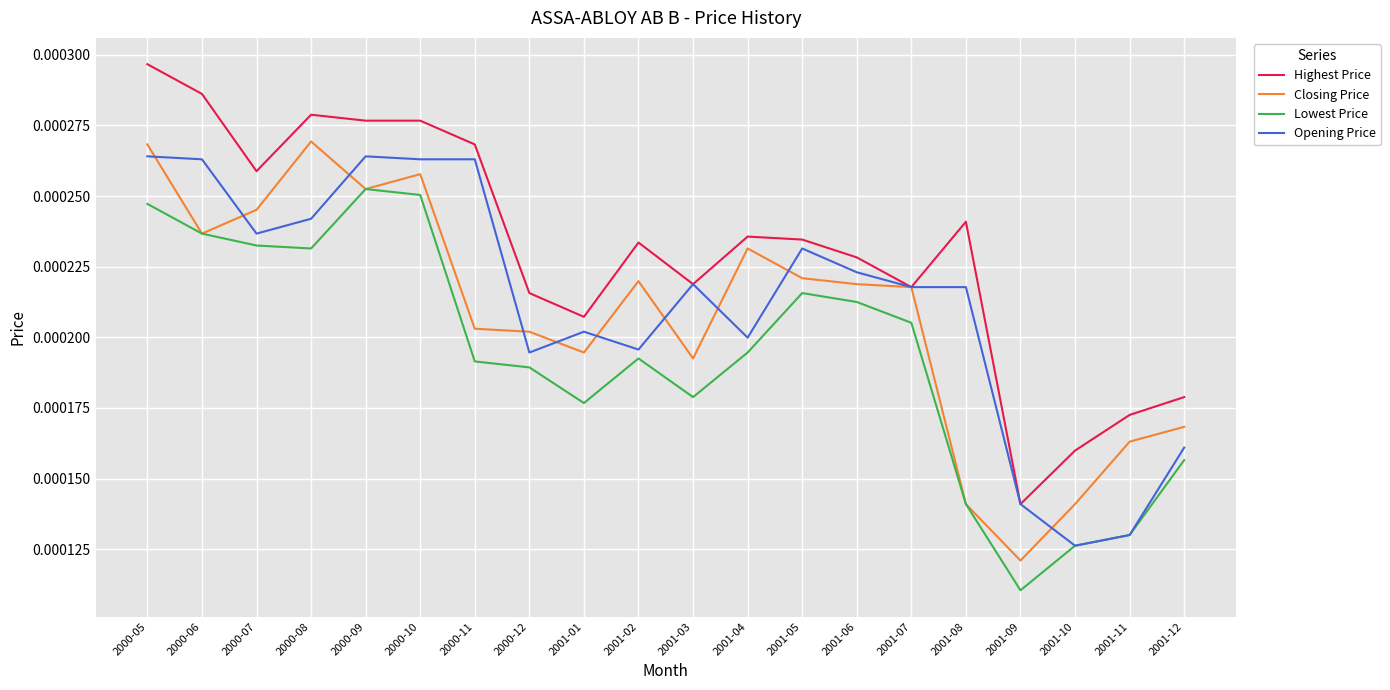

Which series has the largest total across all categories?

Highest Price